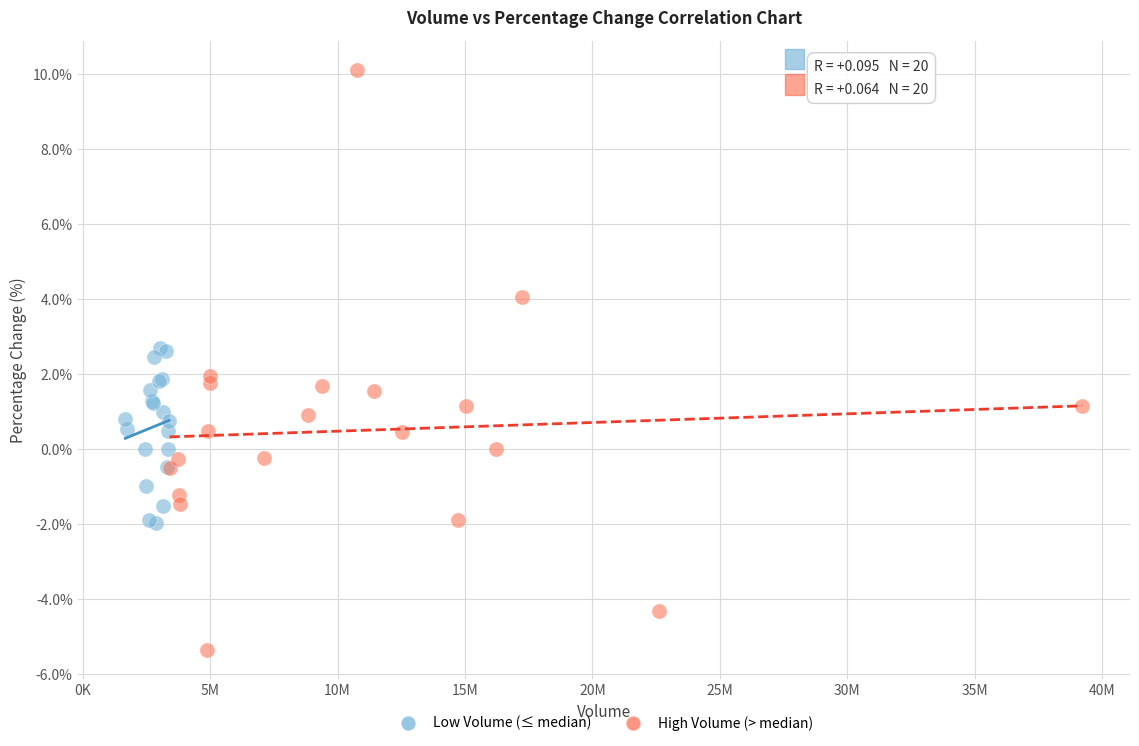

Which series contains the lowest Y value?

High Volume (> median)